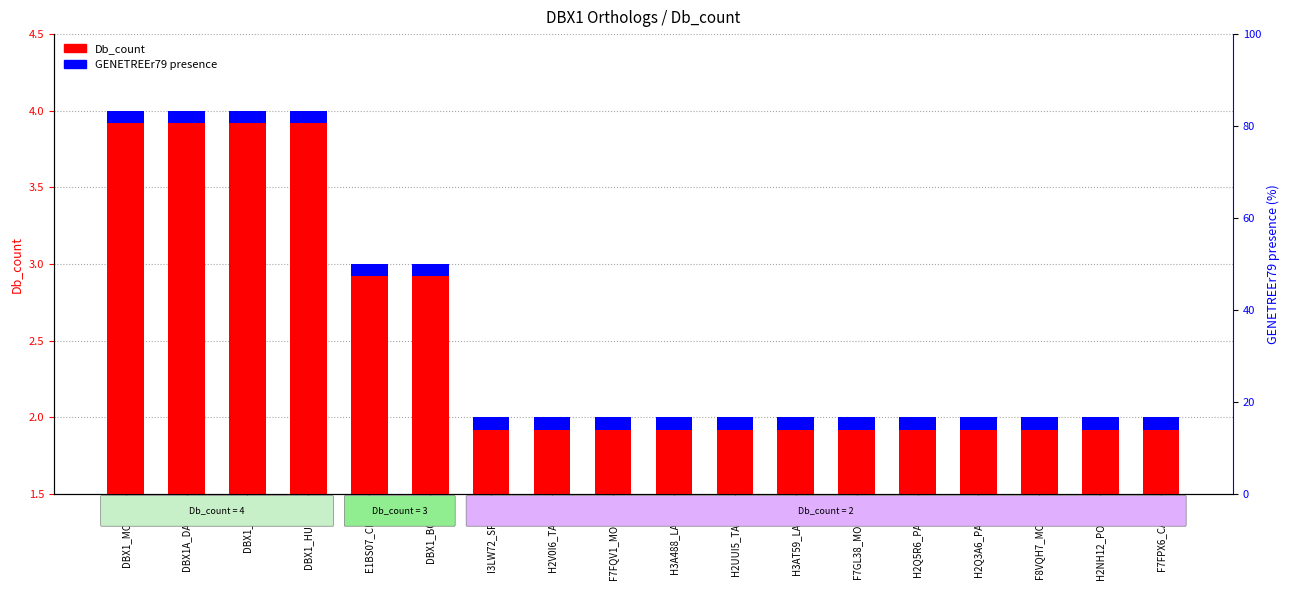

Reading left to right, transcribe all the data shown in this chart.

Db_count: 4.0	4.0	4.0	4.0	3.0	3.0	2.0	2.0	2.0	2.0	2.0	2.0	2.0	2.0	2.0	2.0	2.0	2.0
GENETREEr79: 0.1	0.1	0.1	0.1	0.1	0.1	0.1	0.1	0.1	0.1	0.1	0.1	0.1	0.1	0.1	0.1	0.1	0.1